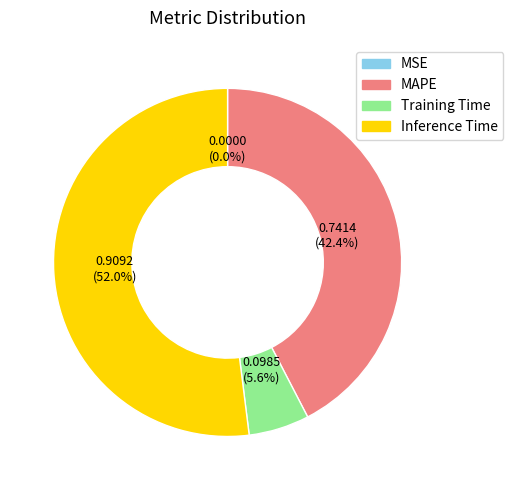

Combined, do Inference Time and Training Time account for over 50%?

Yes